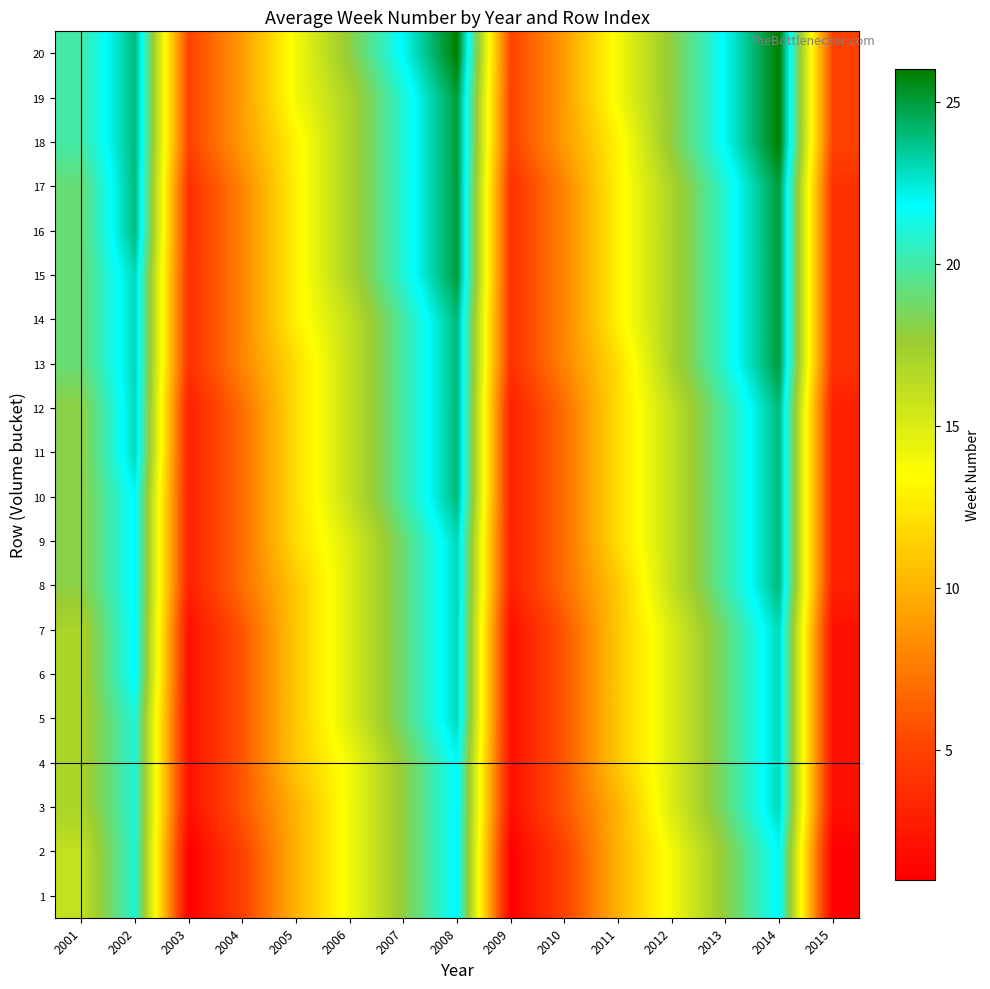

Reading left to right, what are all the values shown in this chart?

1: 2001=16	2002=21	2003=1	2004=5	2005=10	2006=14	2007=18	2008=22	2009=1	2010=5	2011=10	2012=14	2013=18	2014=22	2015=1
2: 2001=16	2002=21	2003=1	2004=5	2005=10	2006=14	2007=18	2008=22	2009=1	2010=5	2011=10	2012=14	2013=18	2014=22	2015=1
3: 2001=17	2002=21	2003=2	2004=6	2005=10	2006=14	2007=18	2008=22	2009=2	2010=6	2011=10	2012=15	2013=19	2014=23	2015=2
4: 2001=17	2002=21	2003=2	2004=6	2005=11	2006=14	2007=18	2008=22	2009=2	2010=6	2011=11	2012=15	2013=19	2014=23	2015=2
5: 2001=17	2002=21	2003=2	2004=6	2005=11	2006=15	2007=19	2008=23	2009=2	2010=6	2011=11	2012=15	2013=19	2014=23	2015=2
6: 2001=17	2002=22	2003=2	2004=6	2005=11	2006=15	2007=19	2008=23	2009=2	2010=6	2011=11	2012=15	2013=19	2014=23	2015=2
7: 2001=17	2002=22	2003=2	2004=6	2005=11	2006=15	2007=19	2008=23	2009=2	2010=6	2011=11	2012=15	2013=19	2014=23	2015=2
8: 2001=18	2002=22	2003=3	2004=7	2005=11	2006=15	2007=19	2008=23	2009=3	2010=7	2011=11	2012=16	2013=20	2014=24	2015=3
9: 2001=18	2002=22	2003=3	2004=7	2005=12	2006=15	2007=19	2008=23	2009=3	2010=7	2011=12	2012=16	2013=20	2014=24	2015=3
10: 2001=18	2002=22	2003=3	2004=7	2005=12	2006=16	2007=20	2008=24	2009=3	2010=7	2011=12	2012=16	2013=20	2014=24	2015=3
11: 2001=18	2002=23	2003=3	2004=7	2005=12	2006=16	2007=20	2008=24	2009=3	2010=7	2011=12	2012=16	2013=20	2014=24	2015=3
12: 2001=18	2002=23	2003=3	2004=7	2005=12	2006=16	2007=20	2008=24	2009=3	2010=7	2011=12	2012=16	2013=20	2014=24	2015=3
13: 2001=19	2002=23	2003=4	2004=8	2005=12	2006=16	2007=20	2008=24	2009=4	2010=8	2011=12	2012=17	2013=21	2014=25	2015=4
14: 2001=19	2002=23	2003=4	2004=8	2005=13	2006=16	2007=20	2008=24	2009=4	2010=8	2011=13	2012=17	2013=21	2014=25	2015=4
15: 2001=19	2002=23	2003=4	2004=8	2005=13	2006=17	2007=21	2008=25	2009=4	2010=8	2011=13	2012=17	2013=21	2014=25	2015=4
16: 2001=19	2002=24	2003=4	2004=8	2005=13	2006=17	2007=21	2008=25	2009=4	2010=8	2011=13	2012=17	2013=21	2014=25	2015=4
17: 2001=19	2002=24	2003=4	2004=8	2005=13	2006=17	2007=21	2008=25	2009=4	2010=8	2011=13	2012=17	2013=21	2014=25	2015=4
18: 2001=20	2002=24	2003=5	2004=9	2005=13	2006=17	2007=21	2008=25	2009=5	2010=9	2011=13	2012=18	2013=22	2014=26	2015=5
19: 2001=20	2002=24	2003=5	2004=9	2005=14	2006=17	2007=21	2008=25	2009=5	2010=9	2011=14	2012=18	2013=22	2014=26	2015=5
20: 2001=20	2002=24	2003=5	2004=9	2005=14	2006=18	2007=22	2008=26	2009=5	2010=9	2011=14	2012=18	2013=22	2014=26	2015=5